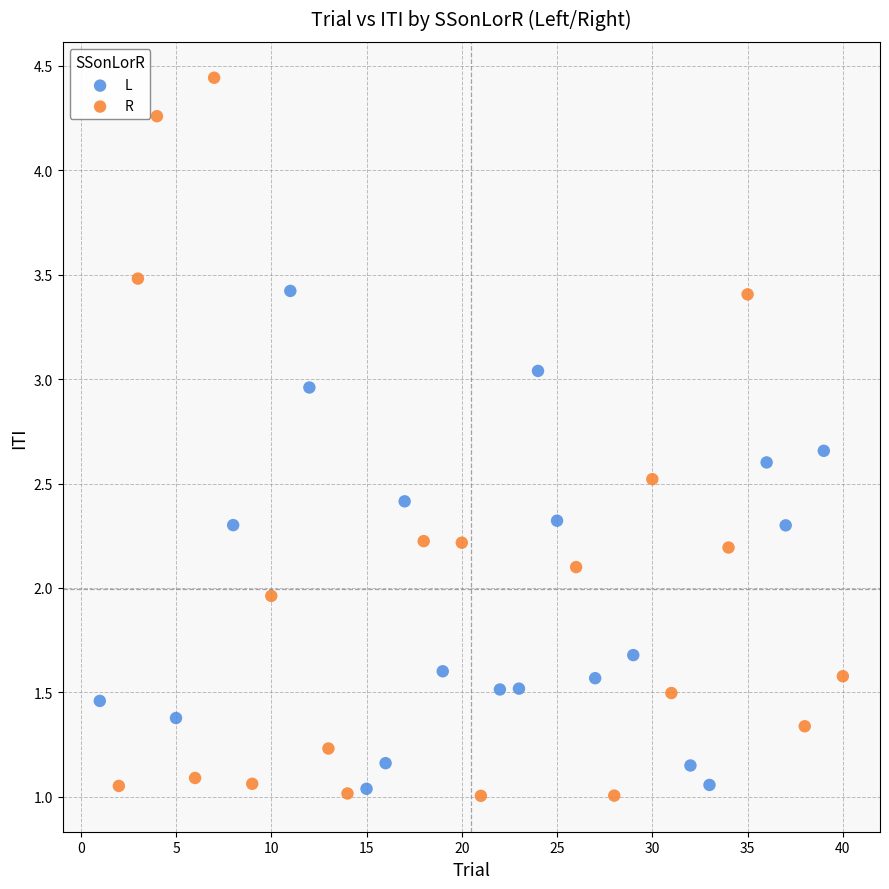

What are all the series names shown in the legend?

L, R